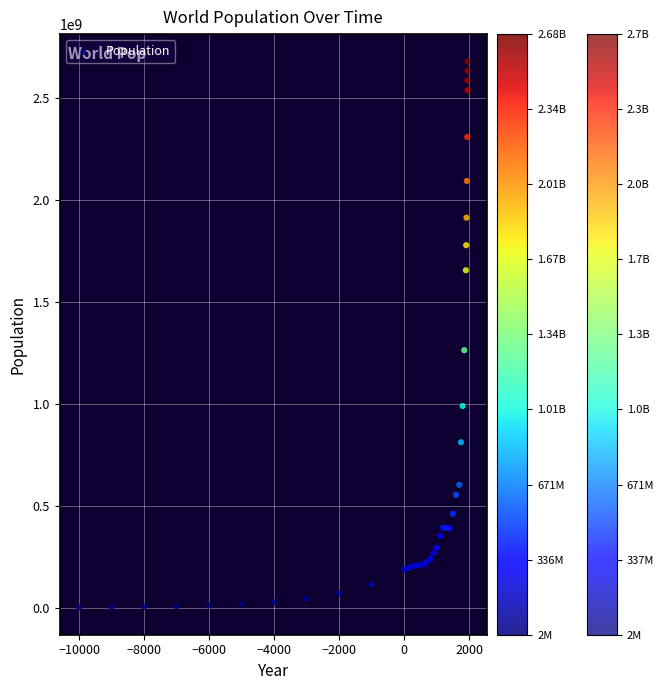

What Y value in the scatter plot is closest to 1340020107?

1262675510.0